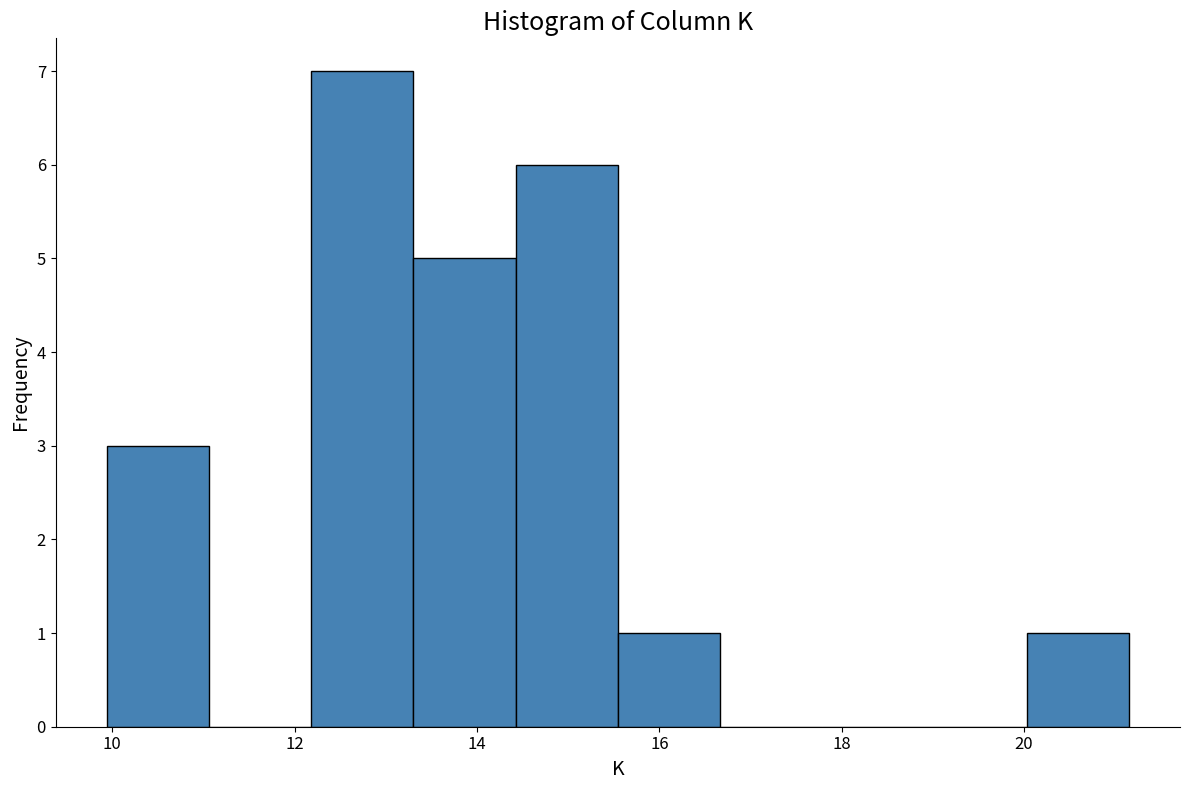

Reading left to right, list every bar in this chart as the range it spans on the x-axis followed by its height. Neither the bar edges nor the heights are printed on the chart, so give them approximately, as read against the axes.

10.0 to 11.0: 3
11.0 to 12.2: 0
12.2 to 13.4: 7
13.4 to 14.4: 5
14.4 to 15.6: 6
15.6 to 16.6: 1
16.6 to 17.8: 0
17.8 to 19.0: 0
19.0 to 20.0: 0
20.0 to 21.2: 1